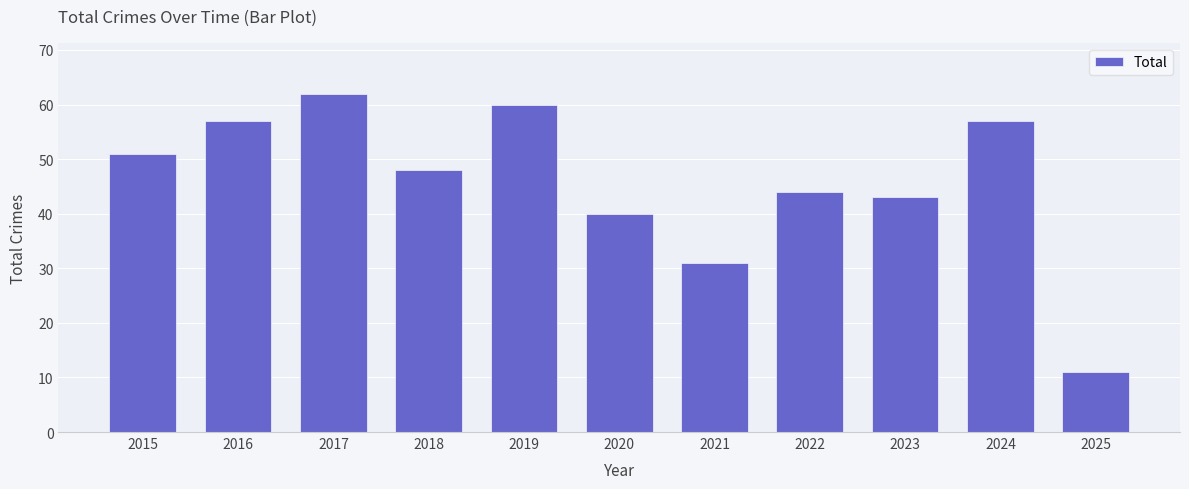

Reading left to right, transcribe all the data shown in this chart.

51	57	62	48	60	40	31	44	43	57	11